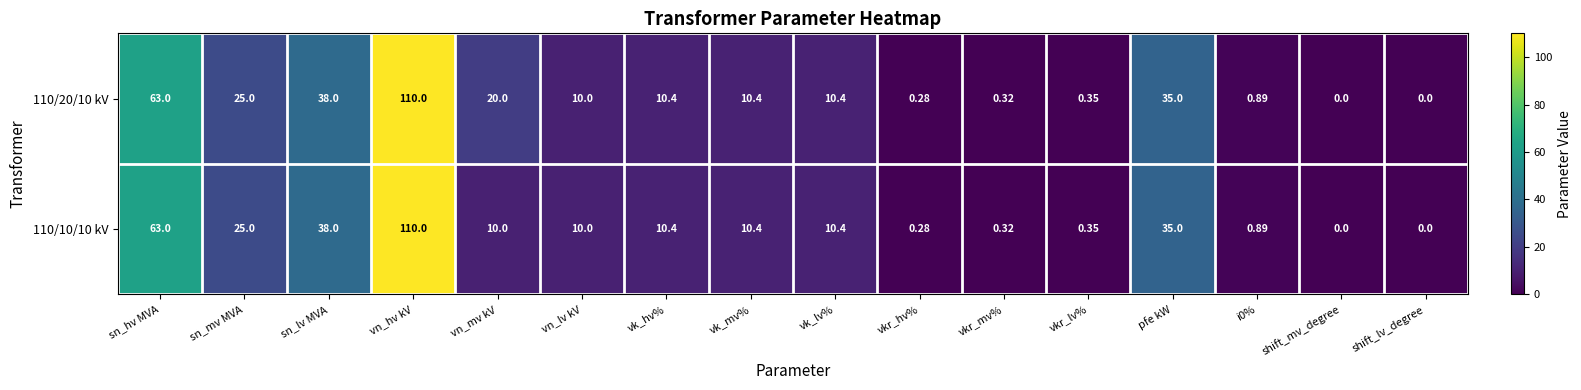

Which series has the largest total across all categories?

110/20/10 kV